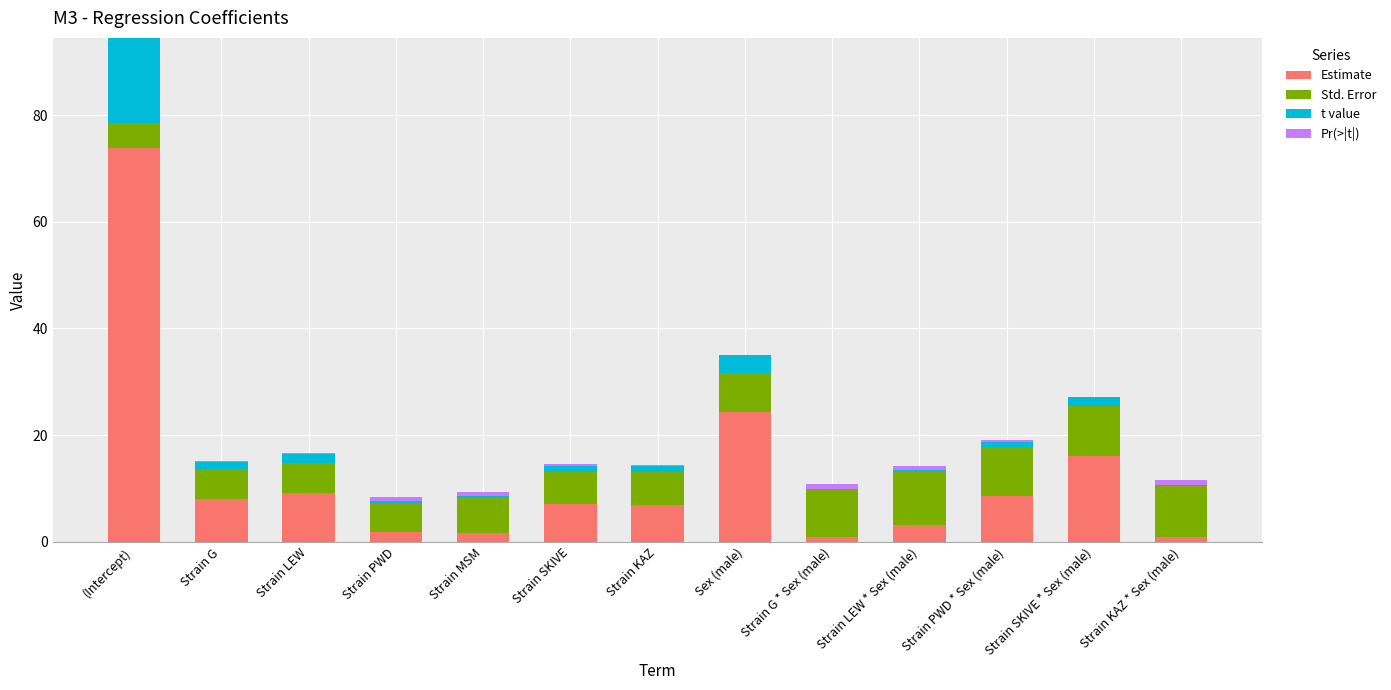

How many series are shown in this chart?

4